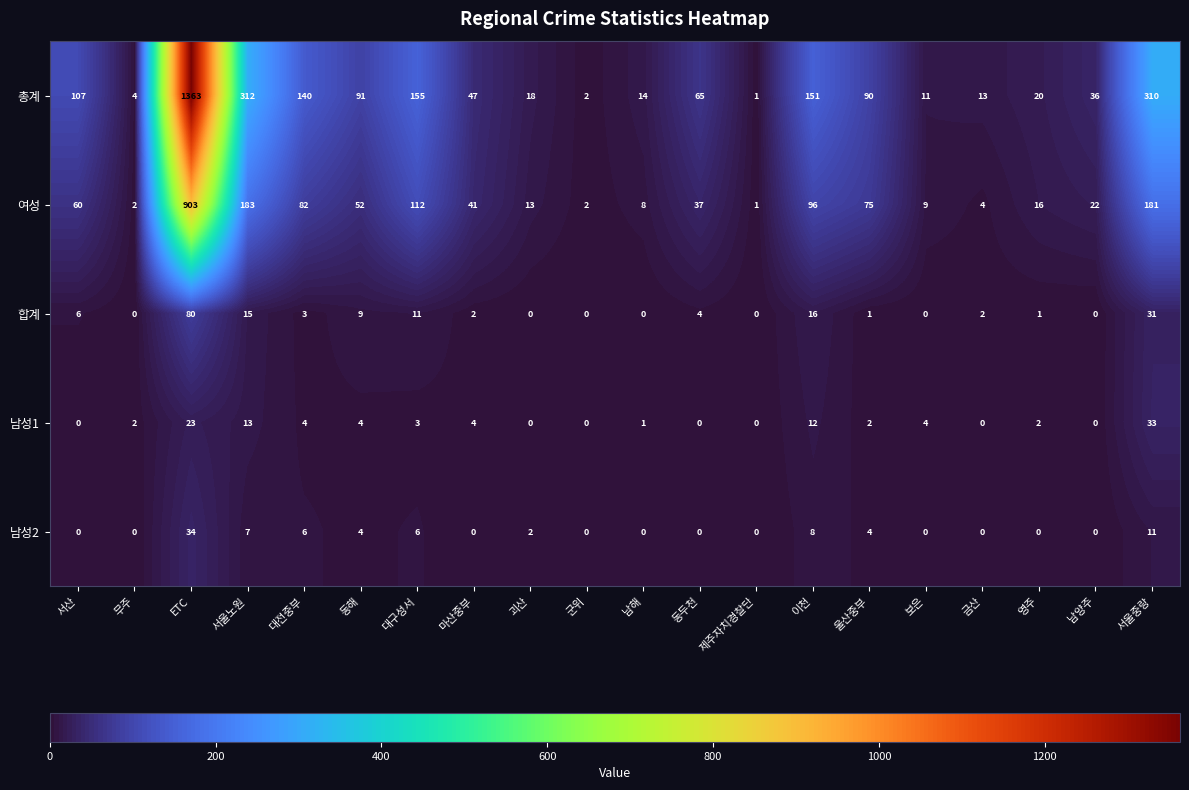

The 합계 series shows 2 at 금산. True or false?

True